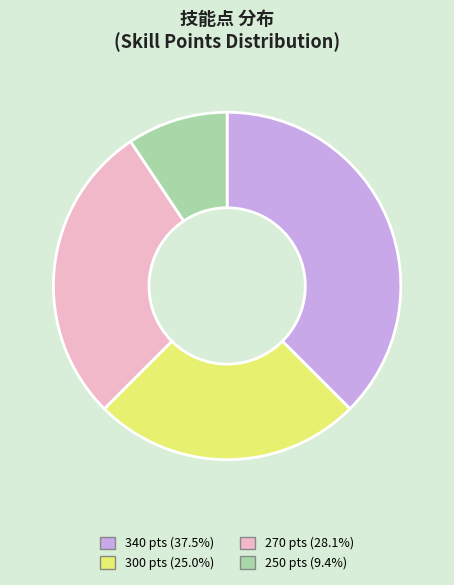

Which category has the smallest portion of the pie?

250